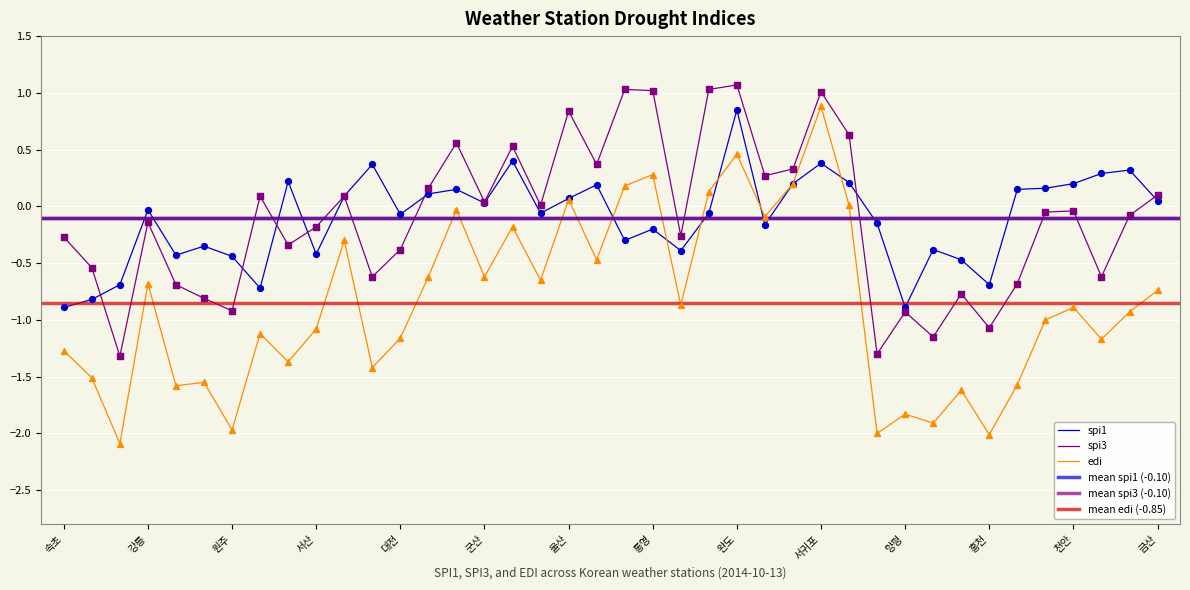

Which series contains the lowest Y value?

edi